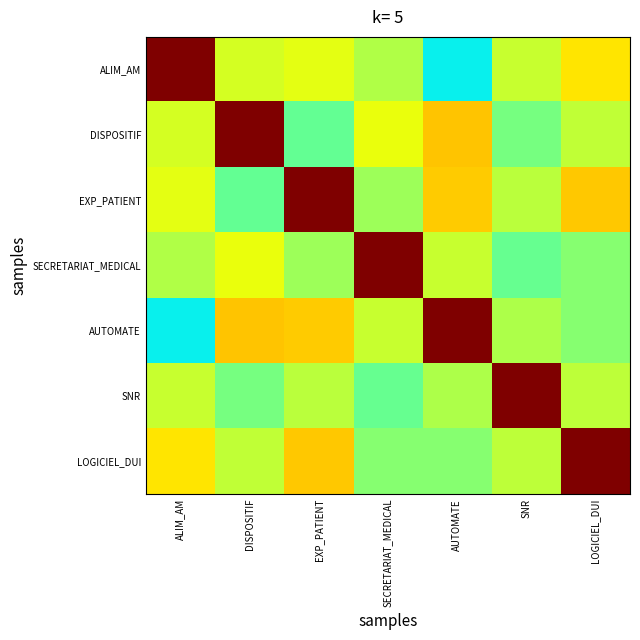

At how many categories does at least one series exceed 0?

7